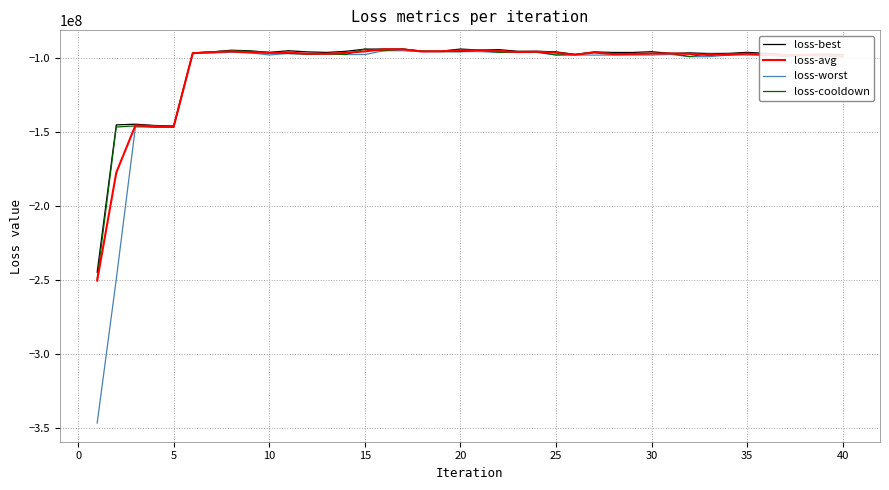

Which series has the widest spread of values?

loss-worst